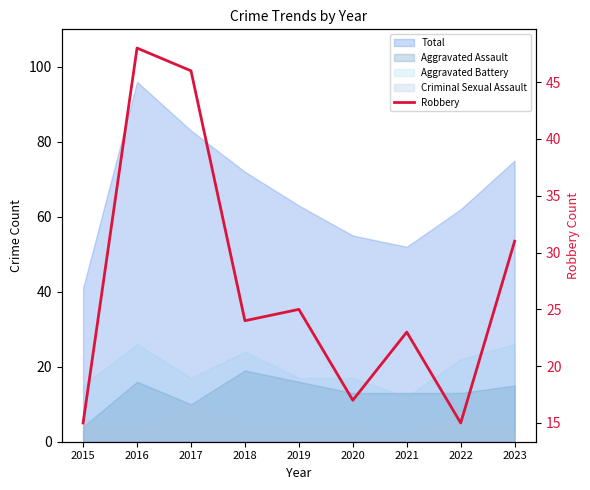

How many data points are less than 24?

4